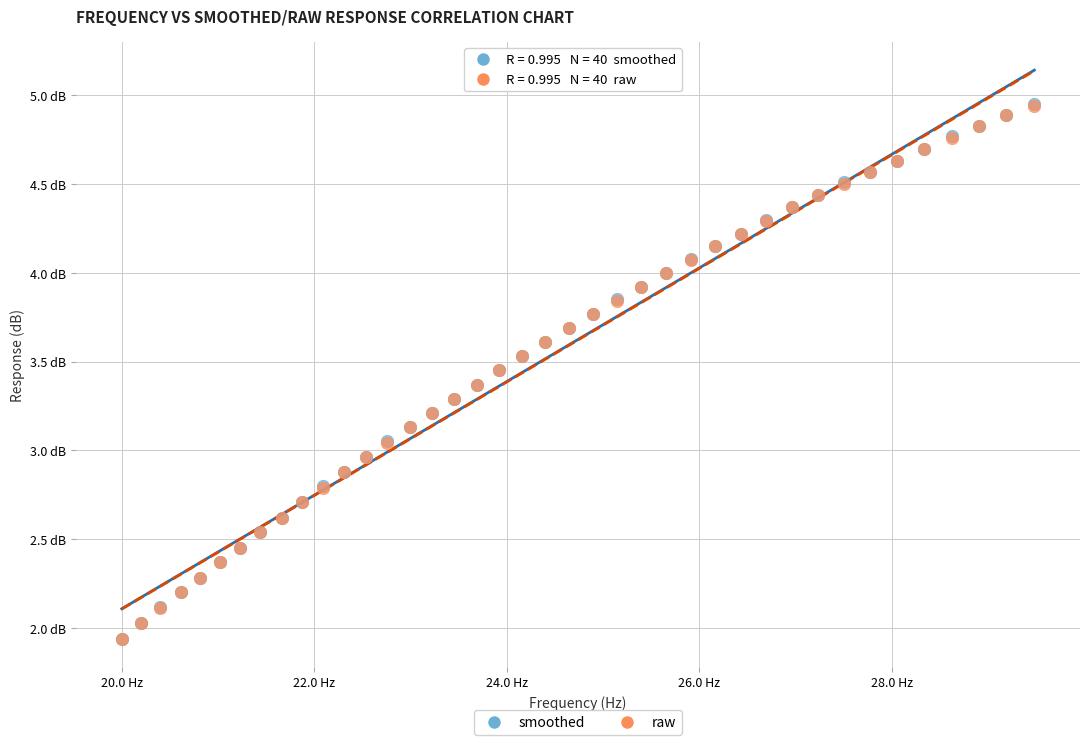

What are all the series names shown in the legend?

smoothed, raw